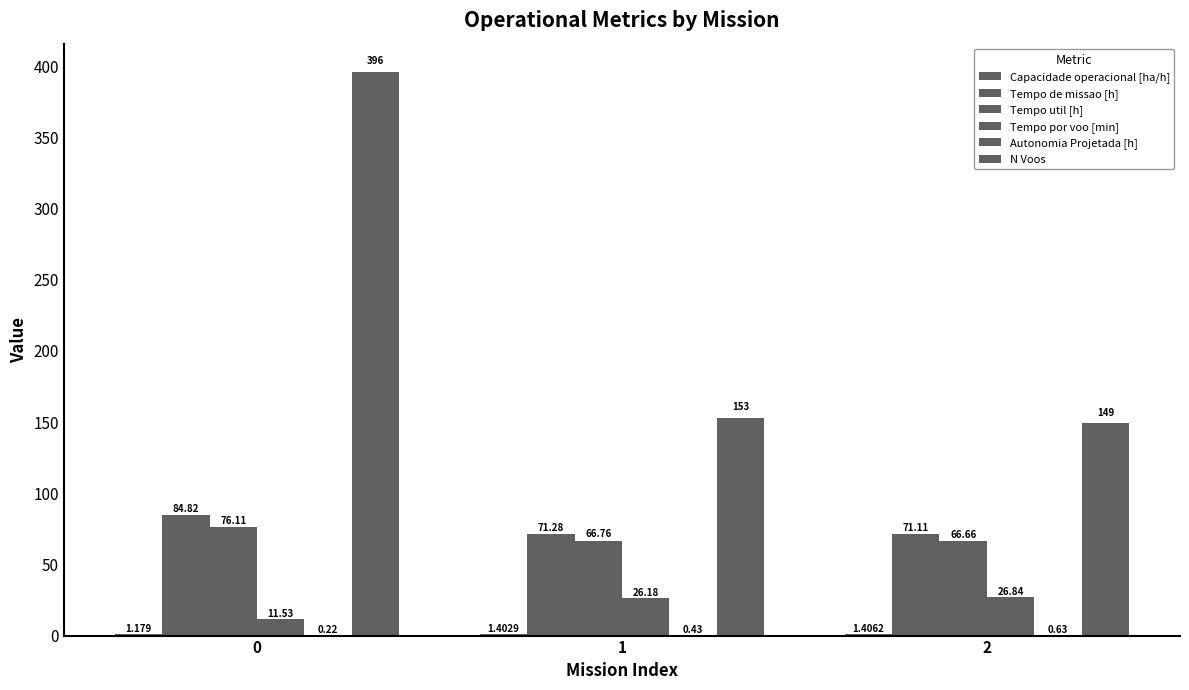

How many groups of bars are there?

3